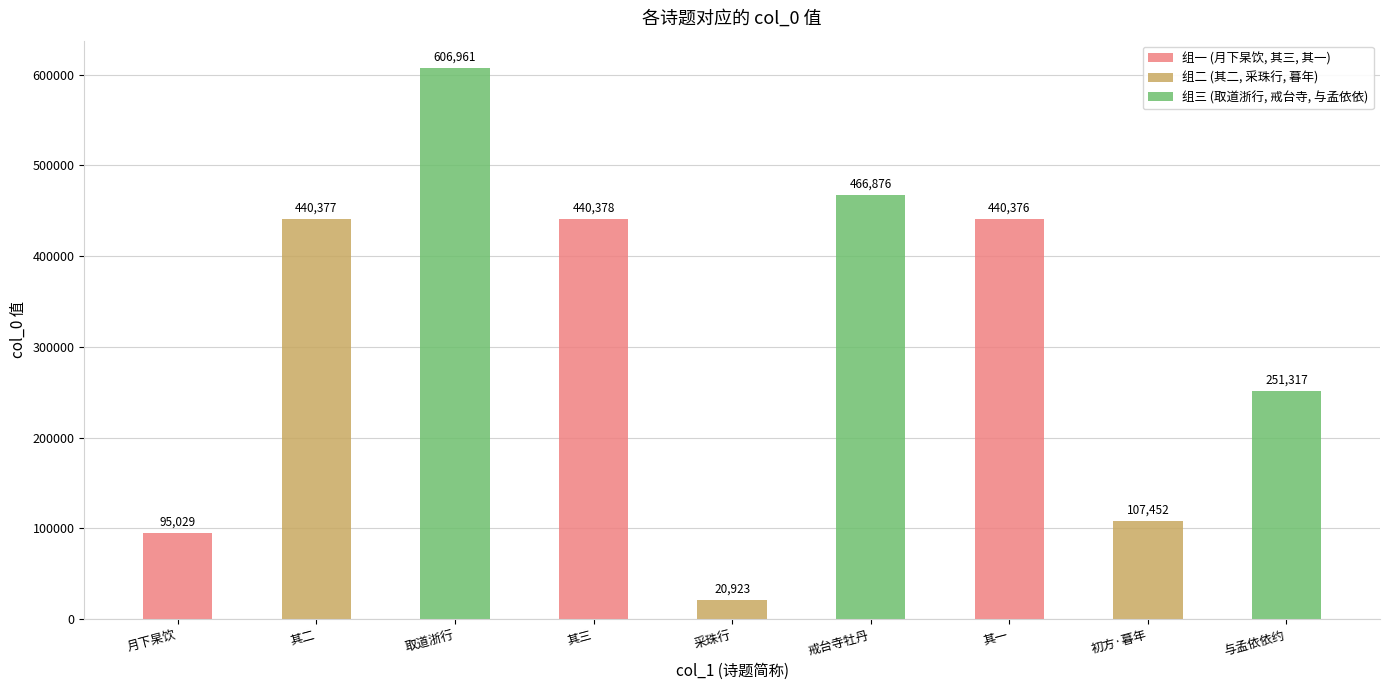

What is the difference between the maximum and second lowest values?

511932